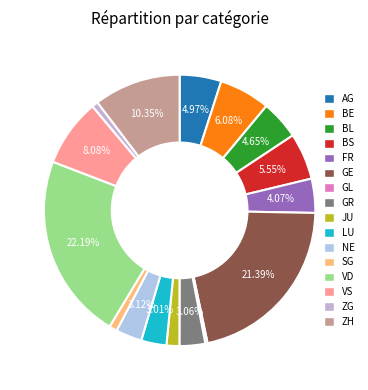

Combined, what portion of the pie is GR and NE?

6.2%